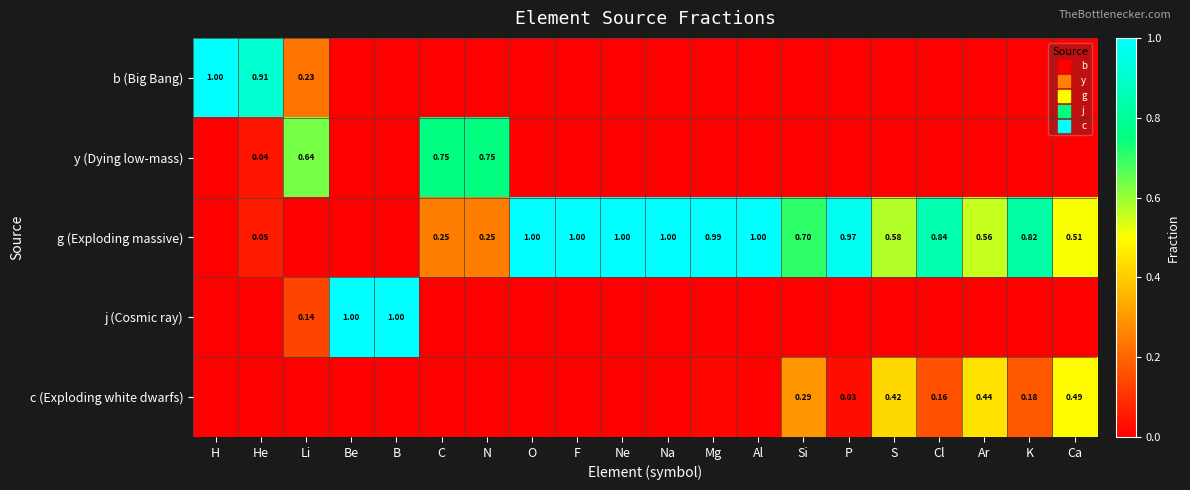

How many data points in j (Cosmic ray) are above 0?

3